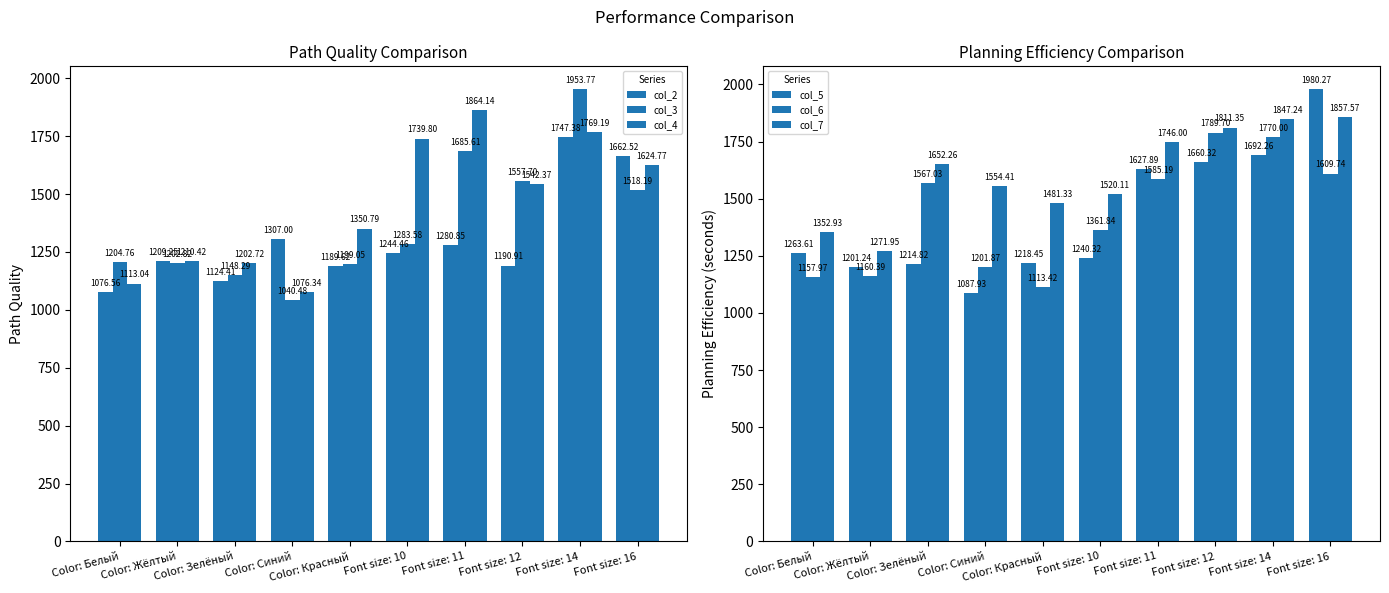

How many data points in col_6 are above 1567?

5